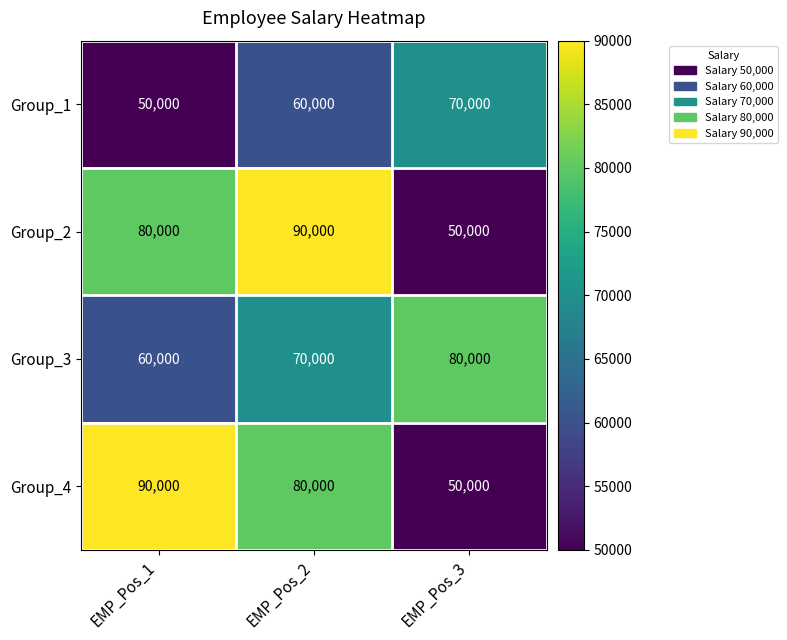

The Group_4 series shows 80000 at EMP_Pos_2. True or false?

True